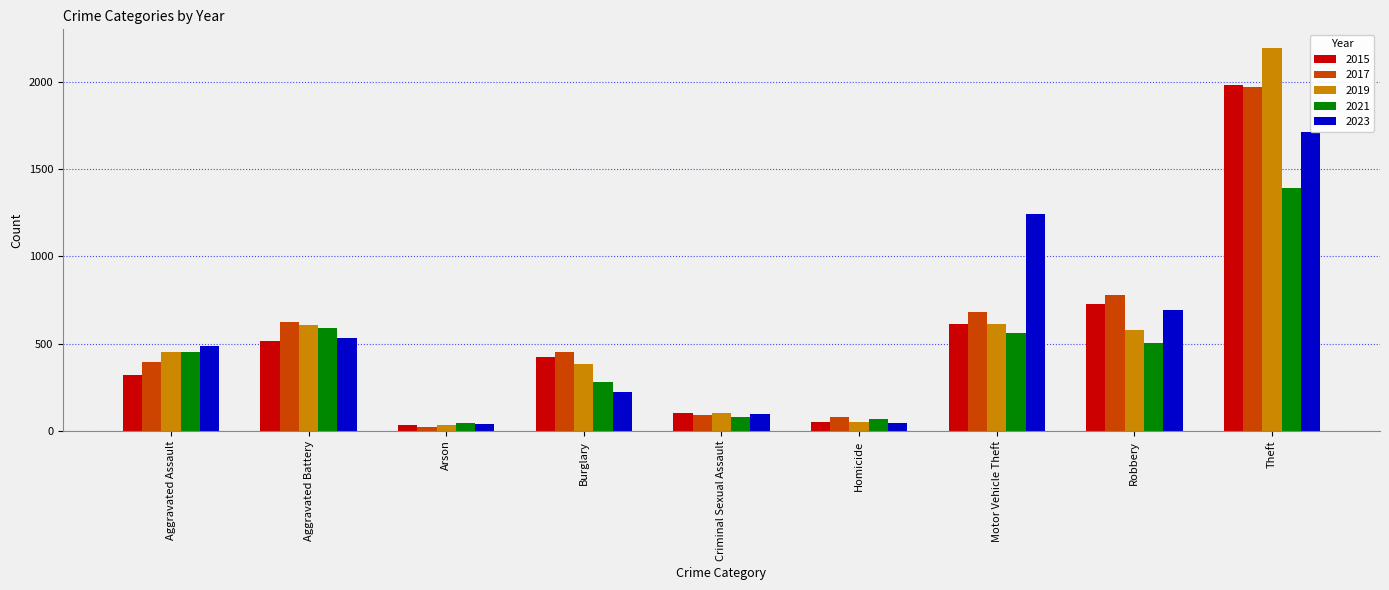

At which label is 2015 closest to 1008?

Robbery